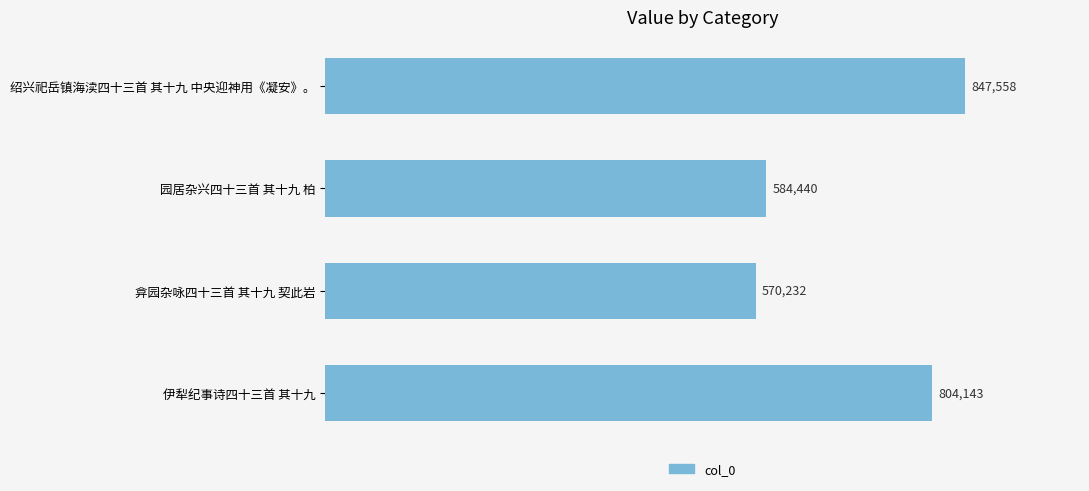

Does the chart contain any negative values?

No